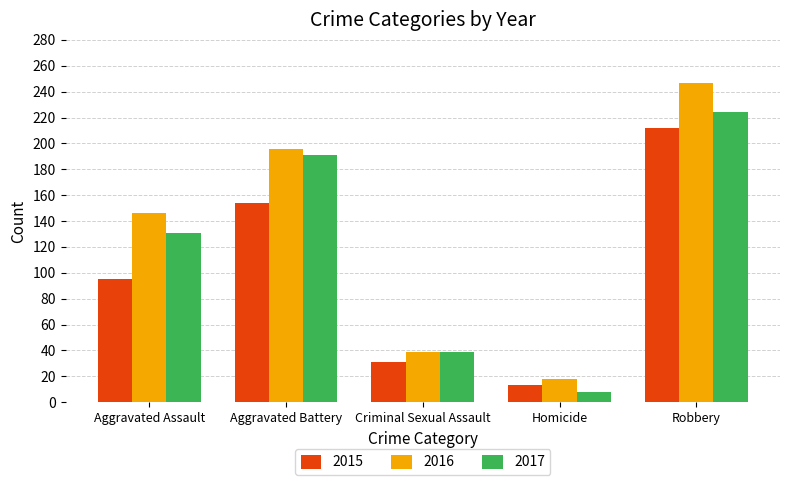

At Homicide, list the series in order from smallest to largest.

2017, 2015, 2016